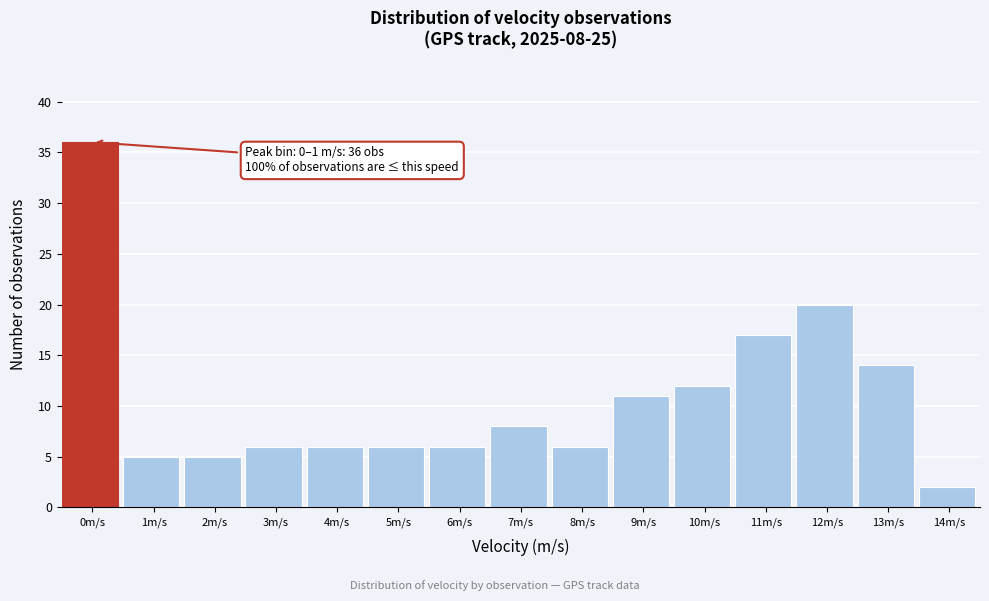

Reading right to left, list all the values displayed in this chart.

14m/s=2	13m/s=14	12m/s=20	11m/s=17	10m/s=12	9m/s=11	8m/s=6	7m/s=8	6m/s=6	5m/s=6	4m/s=6	3m/s=6	2m/s=5	1m/s=5	0m/s=36